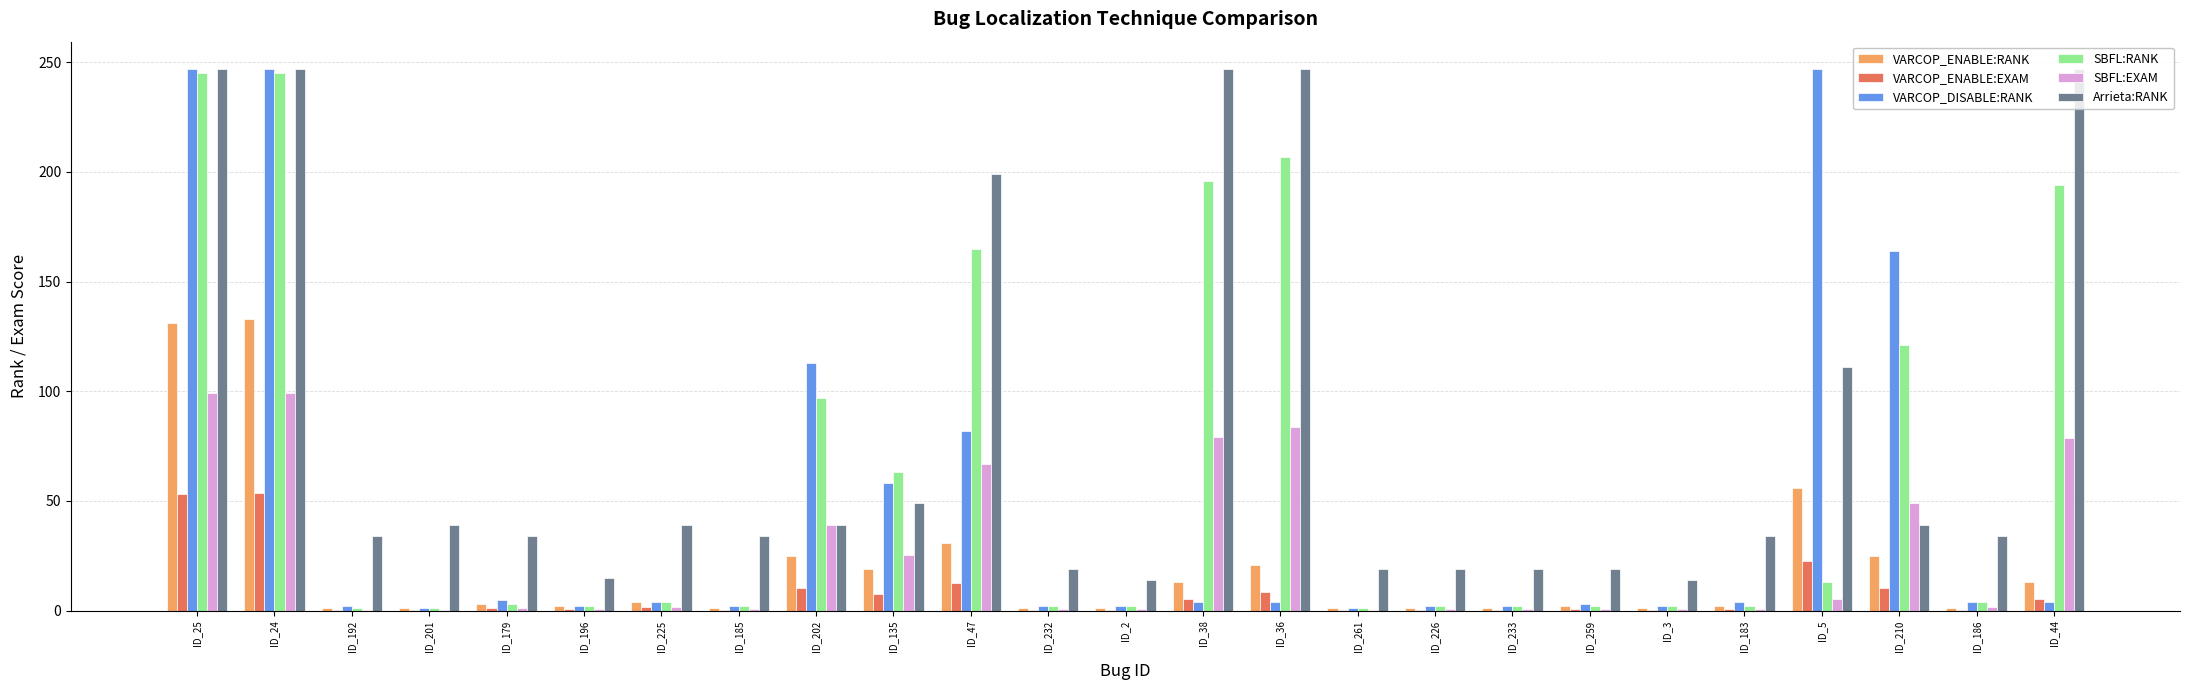

Which series has the largest range (max minus min)?

VARCOP_DISABLE:RANK